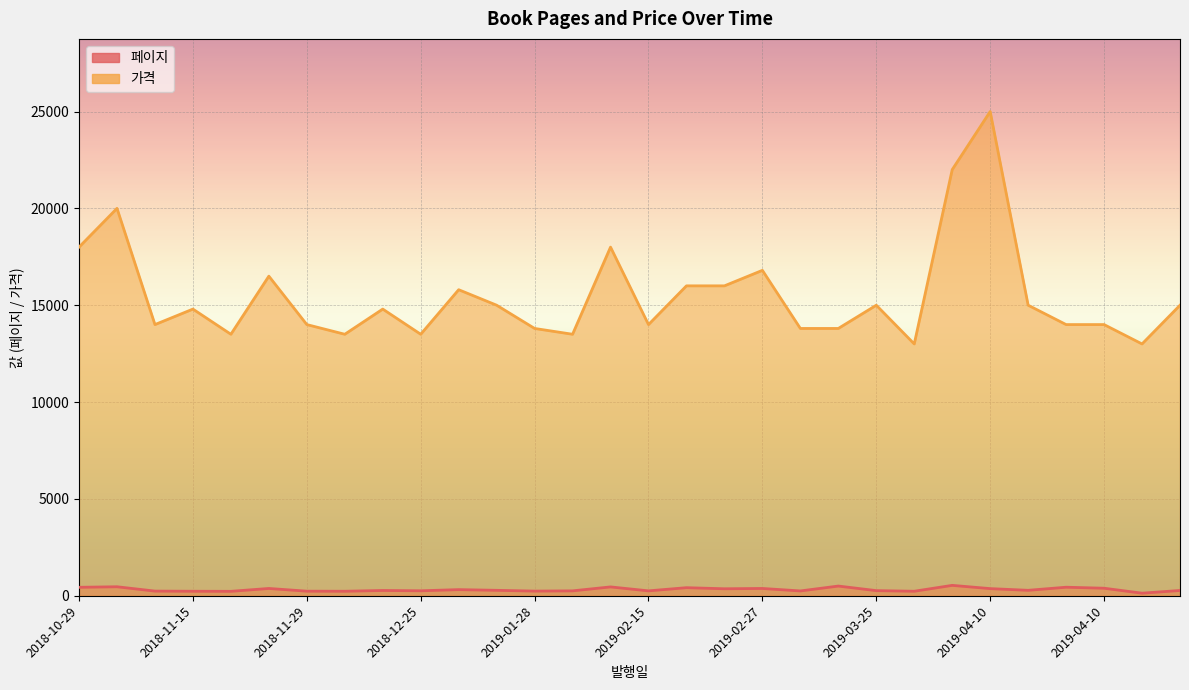

True or false: 페이지 has a value of 360 at 2019-02-26.

True